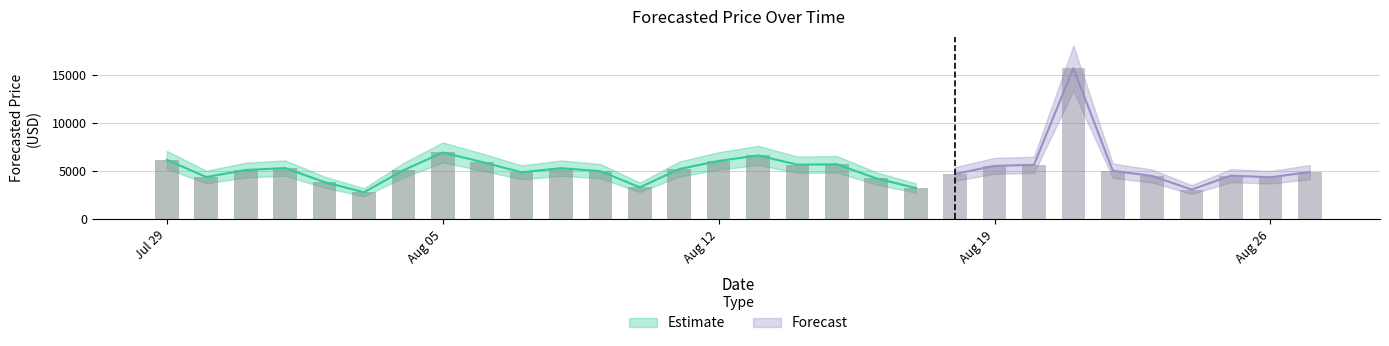

What is the label of the 20th bar from the left?

2019-08-17